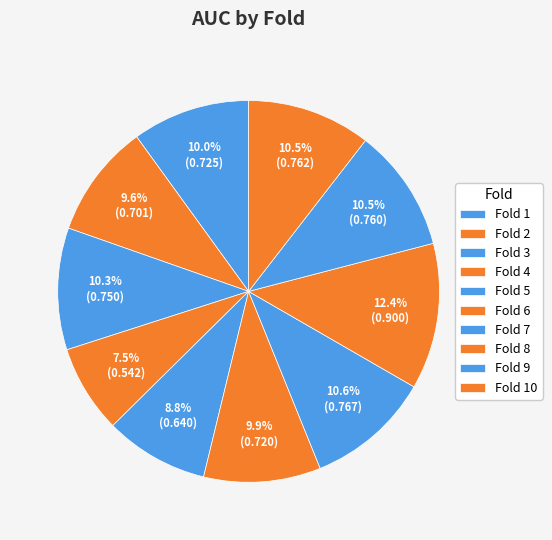

Rank the categories by value from highest to lowest.

8, 7, 10, 9, 3, 1, 6, 2, 5, 4